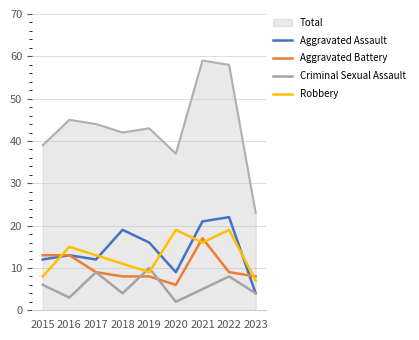

Between 2018 and 2019, which series saw the biggest shift?

Criminal Sexual Assault